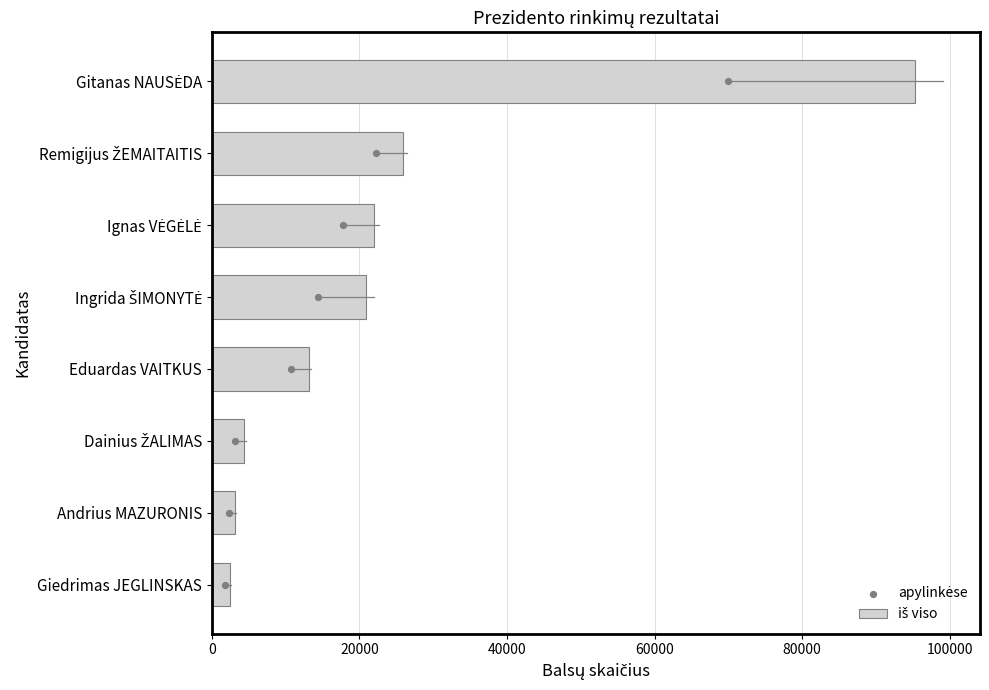

Which series reaches the maximum Y coordinate?

iš viso